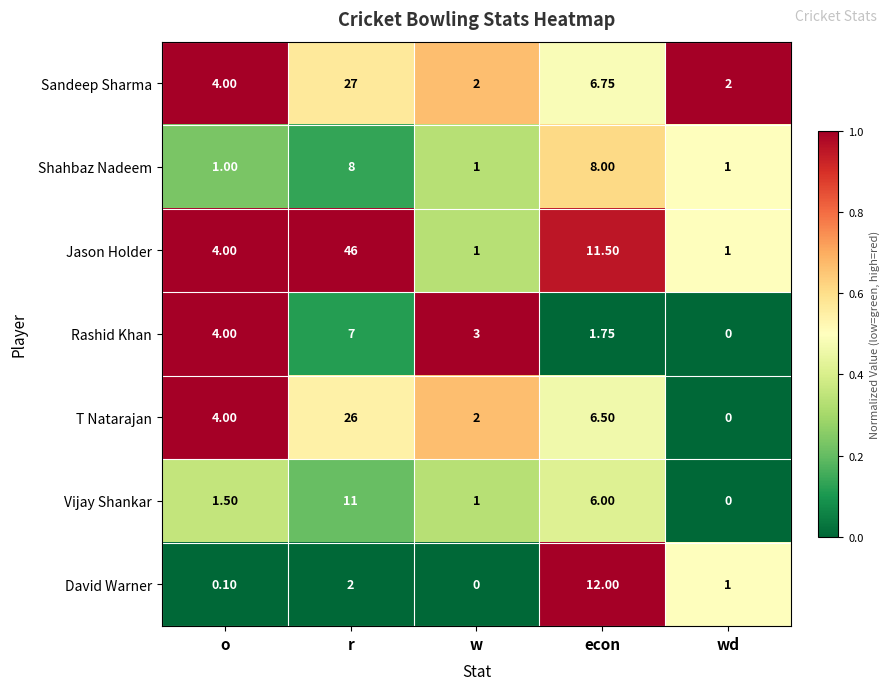

Which category has the highest value across all series?

r